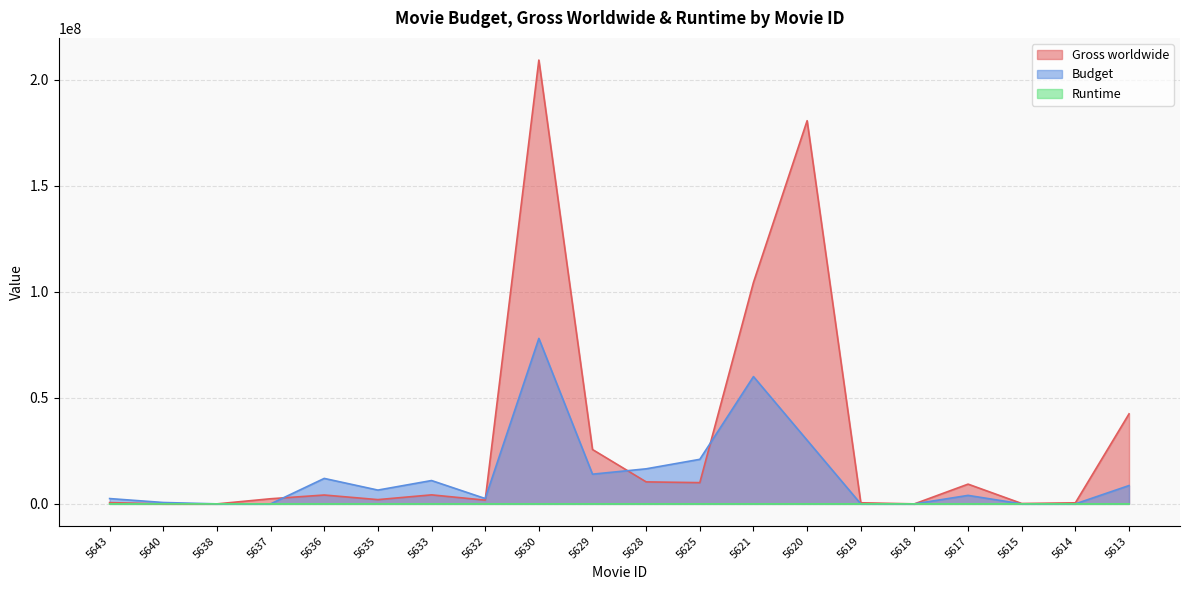

List the series in order of their overall mean, highest first.

Gross worldwide, Budget, Runtime